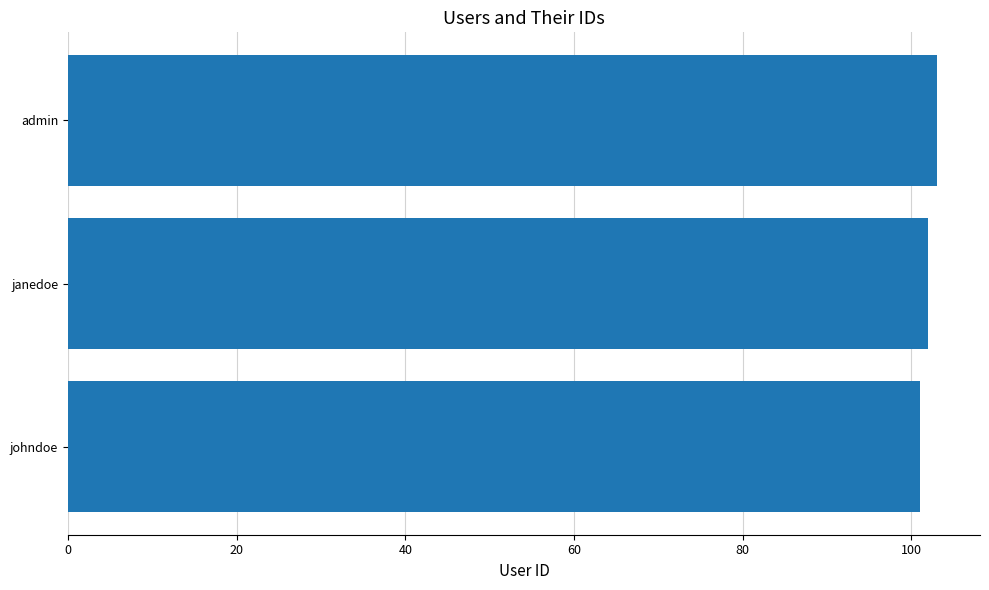

What is the difference between the maximum and minimum values?

2